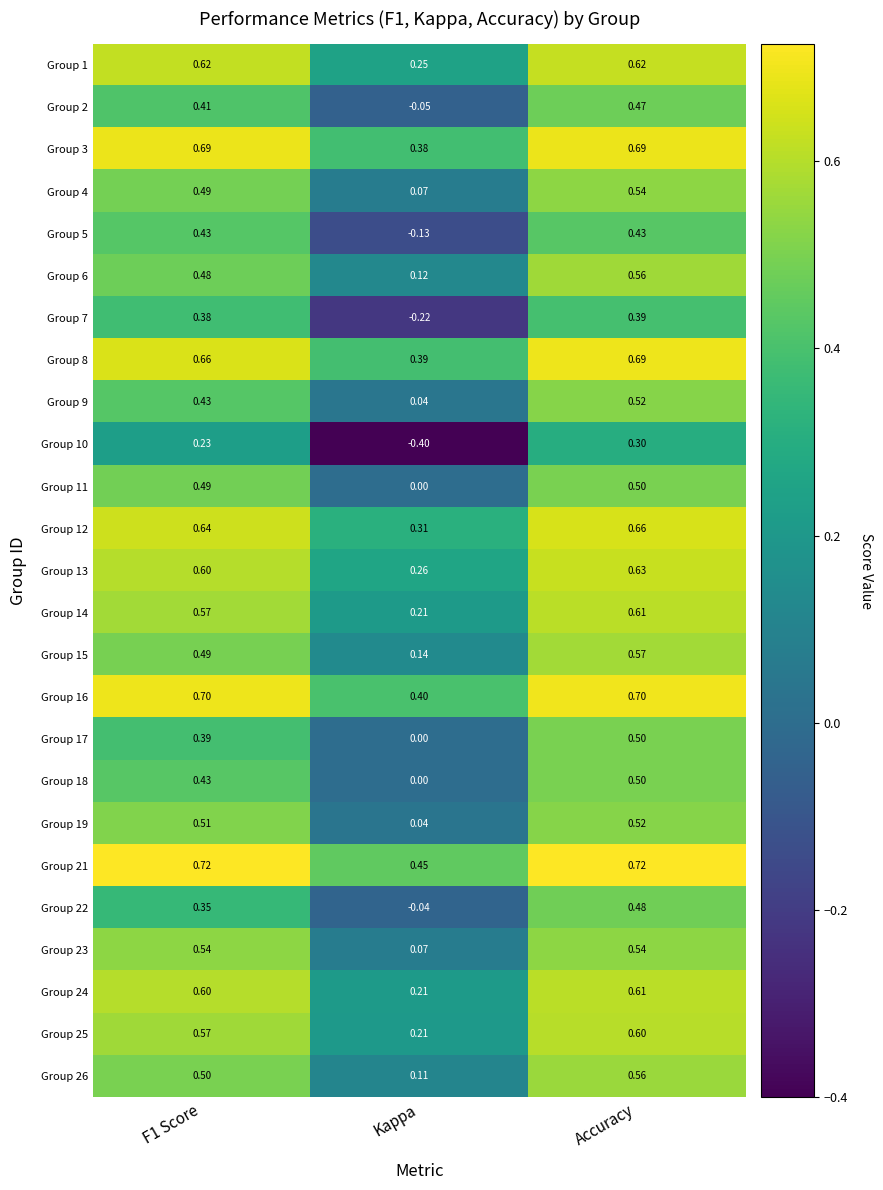

At which label is Group 2 closest to 0?

Kappa